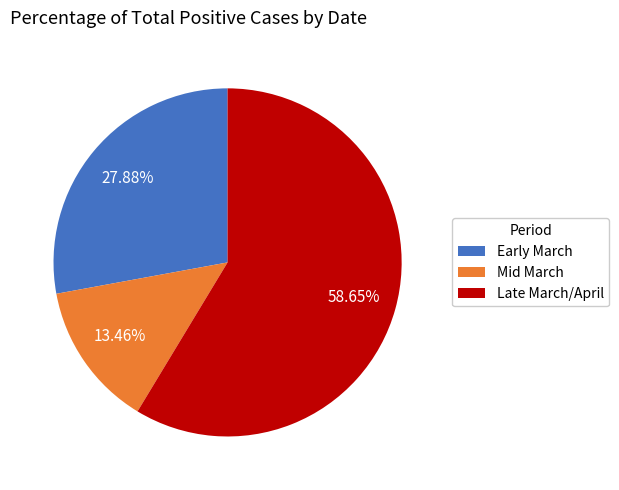

Count the number of slices in the pie.

3